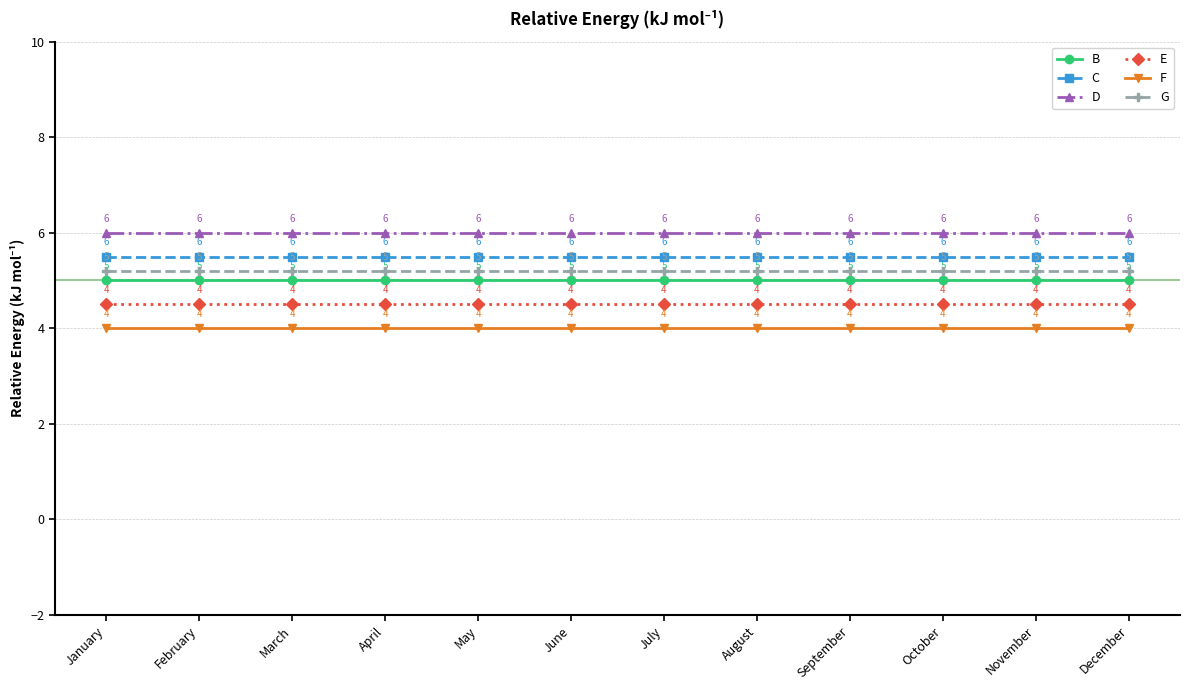

True or false: B and F intersect in this chart.

False